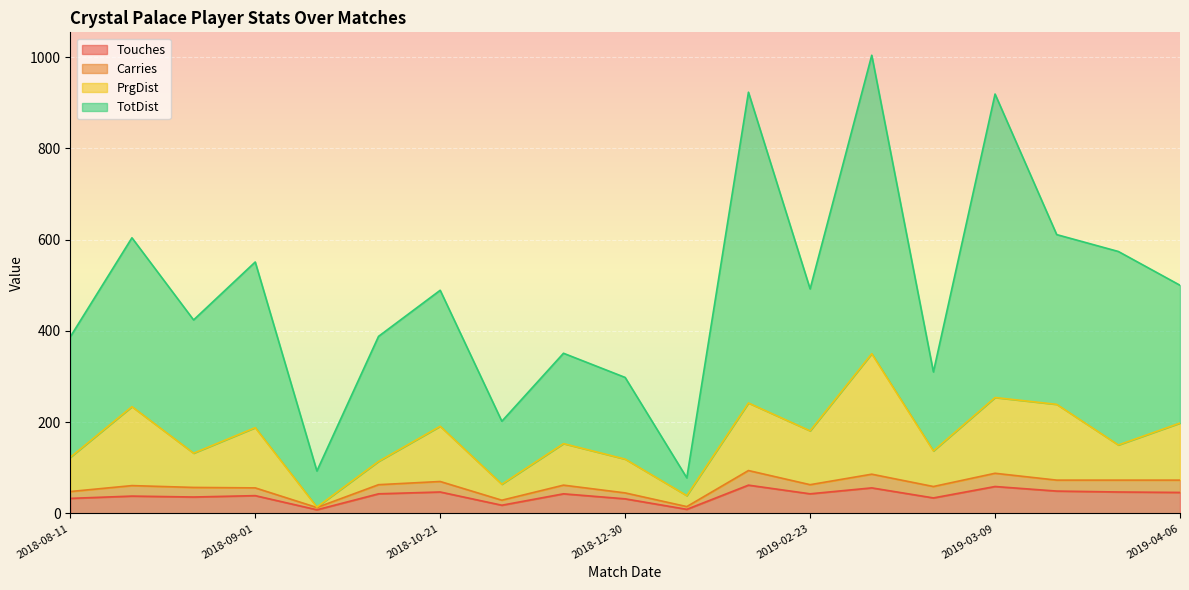

True or false: PrgDist has a value of 21 at 2018-10-01.

False